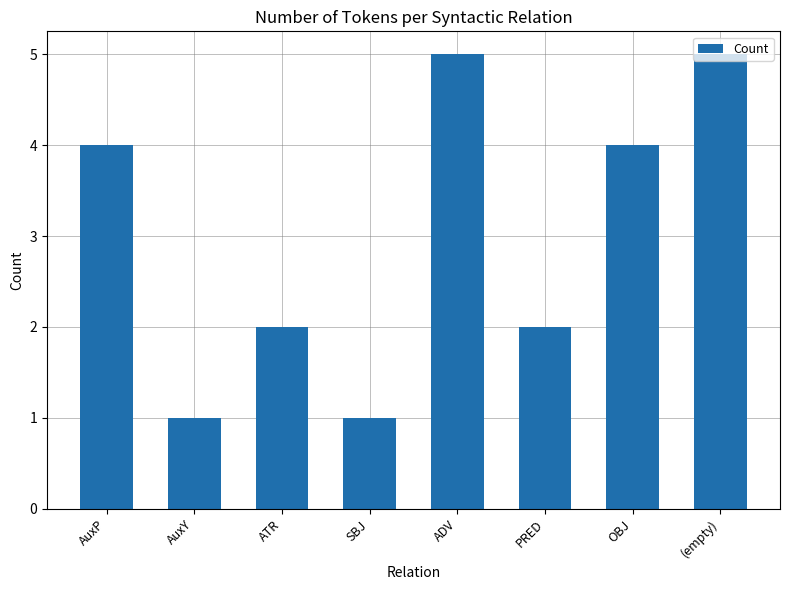

What is the label of the 2nd bar from the right?

OBJ